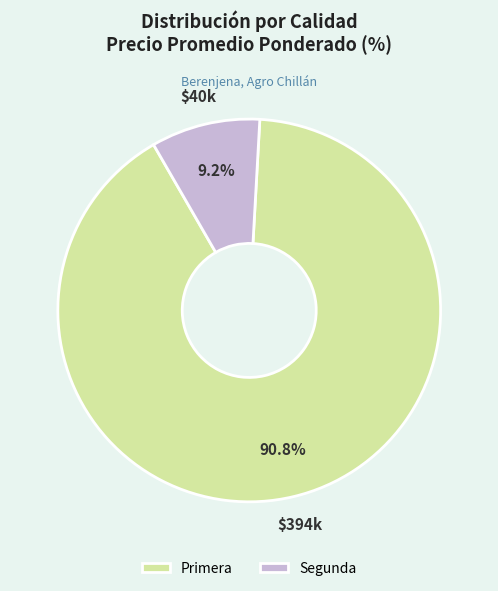

What is the ratio of the value at Primera to the value at Segunda?

9.9